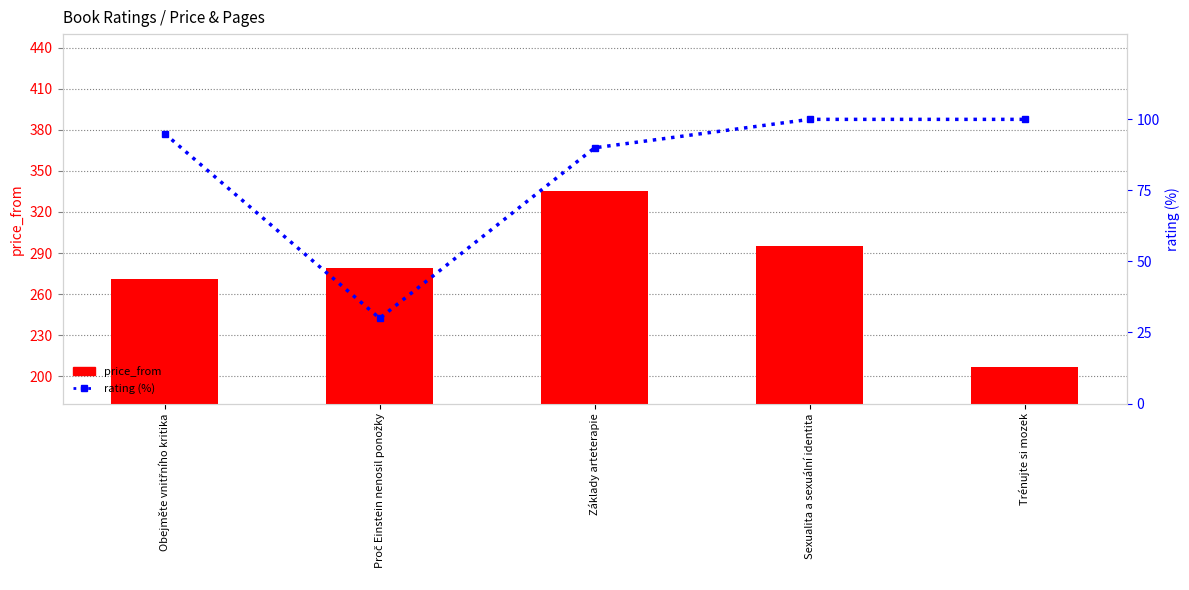

Is the value of price_from at Proč Einstein nenosil ponožky greater than the value of rating (%) at Základy arteterapie?

Yes